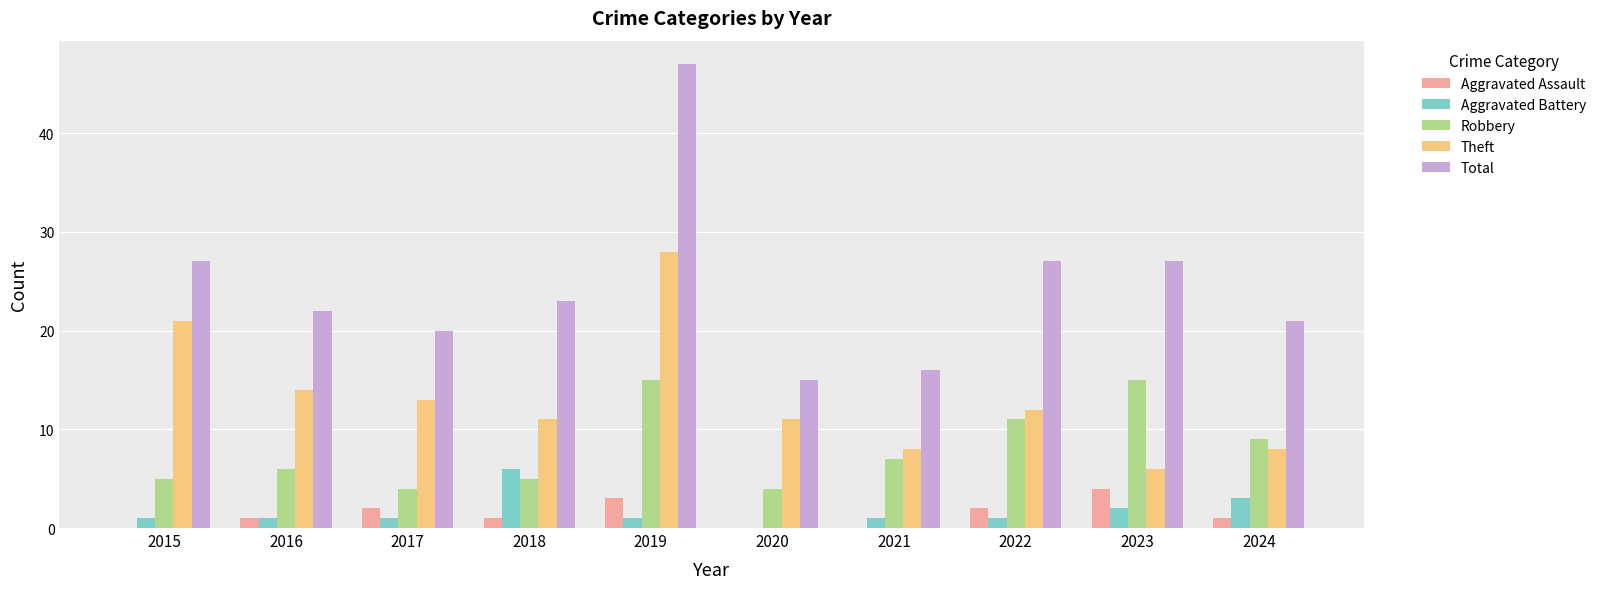

How many categories are shown in the chart?

10